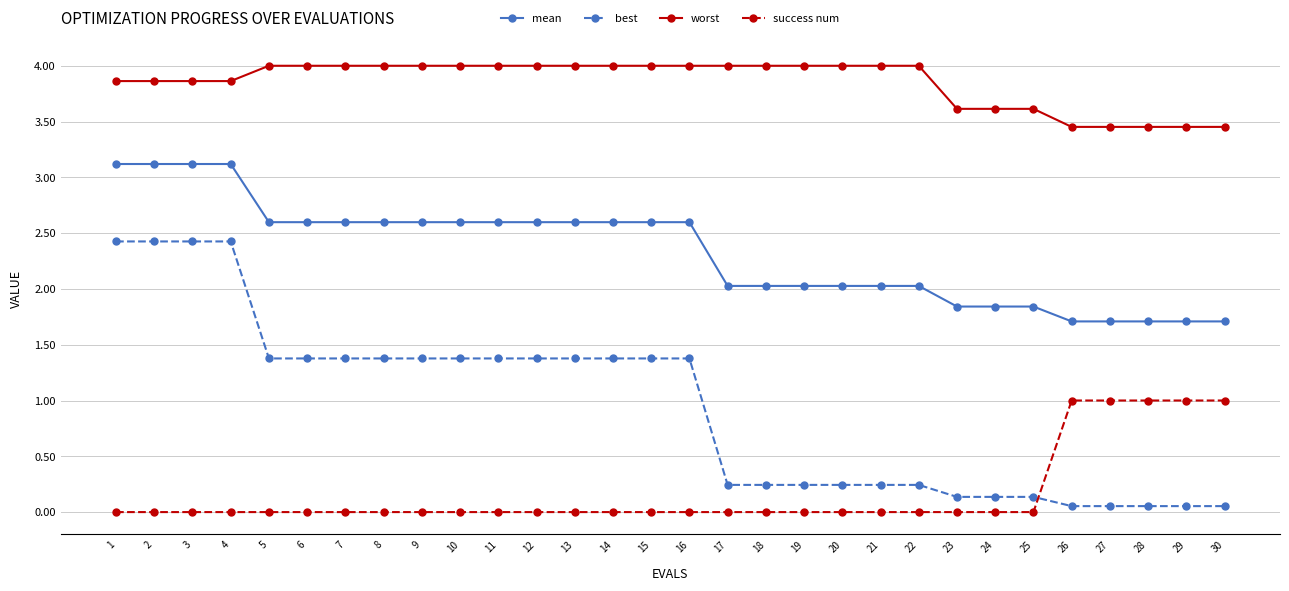

Does the chart display data point markers on the line(s)?

Yes